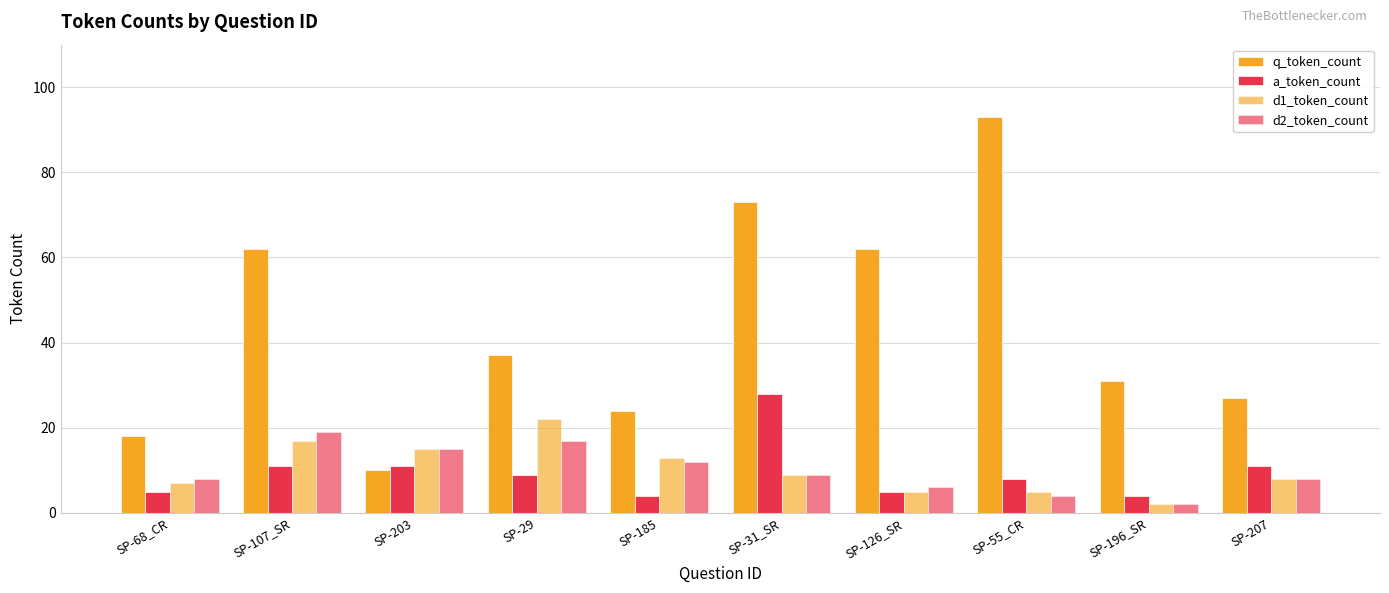

What is the highest value of the q_token_count series?

93